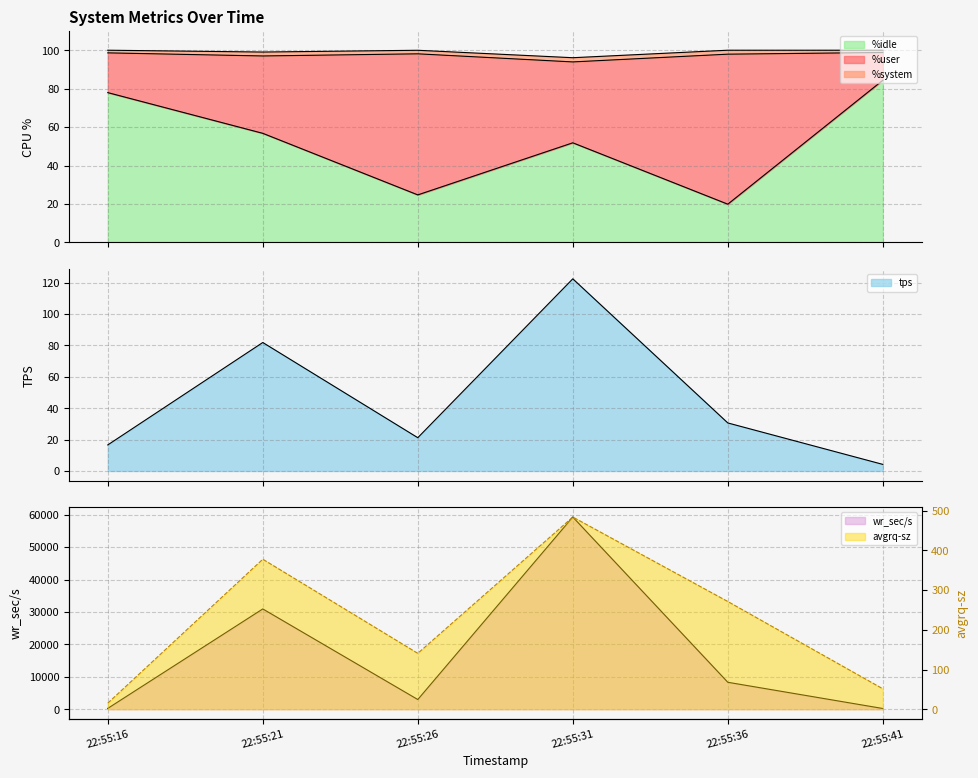

List the labels in order of tps value, largest first.

22:55:31, 22:55:21, 22:55:36, 22:55:26, 22:55:16, 22:55:41